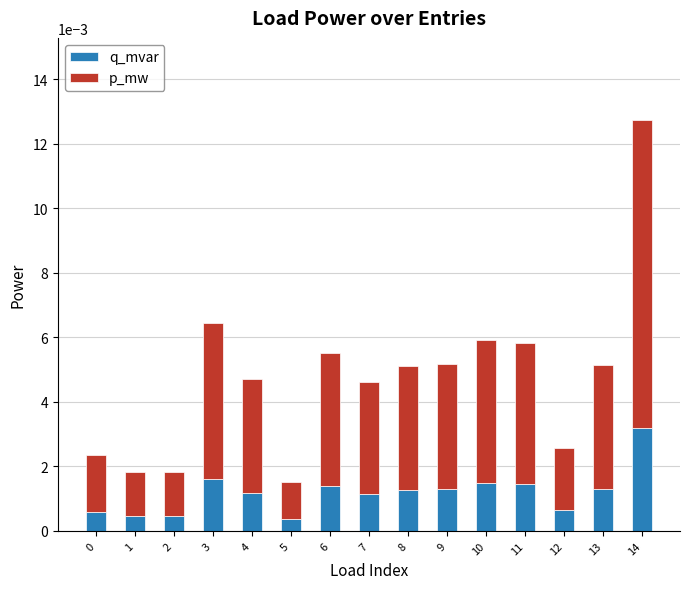

At which category is the sum across all series the highest?

14